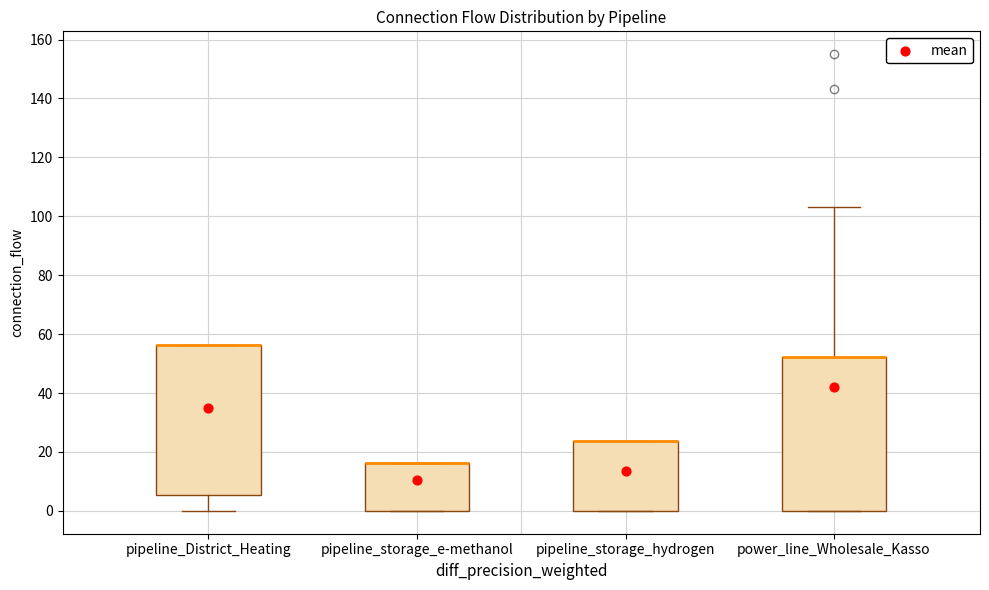

Reading left to right, transcribe this box plot: for each box, give where its median line is, the range the box spans, and where its two whiskers end, as read against the y-axis. The values are not printed on the chart, so give them approximately, as read against the axis.

pipeline_District_Heating: median 56 (drawn on the box's upper edge), box 6 to 56, whiskers 0 to 56
pipeline_storage_e-methanol: median 16 (drawn on the box's upper edge), box 0 to 16, whiskers 0 to 16
pipeline_storage_hydrogen: median 24 (drawn on the box's upper edge), box 0 to 24, whiskers 0 to 24
power_line_Wholesale_Kasso: median 52 (drawn on the box's upper edge), box 0 to 52, whiskers 0 to 104